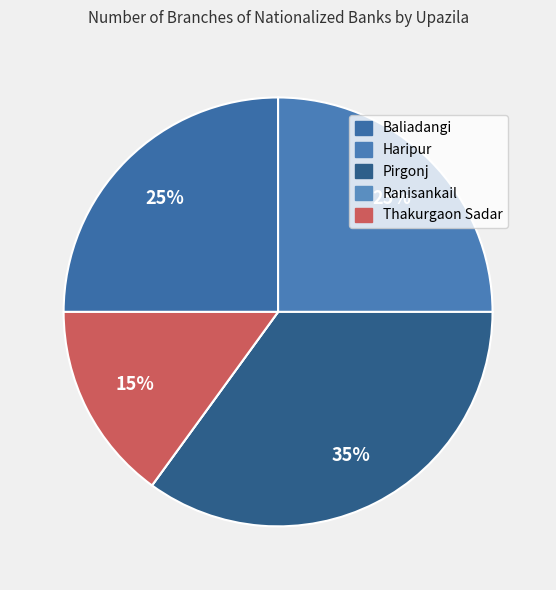

Which slice is the smallest?

Ranisankail